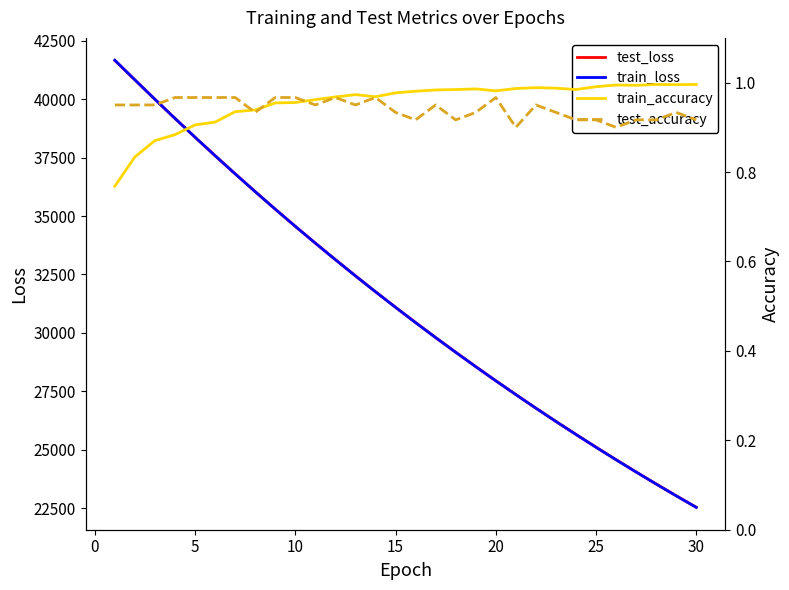

Count the number of categories in the chart.

30